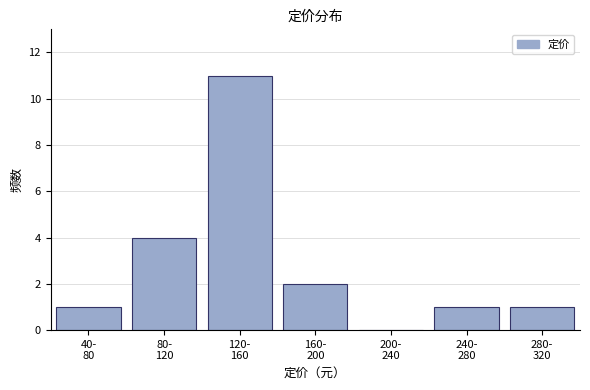

What is the greatest value displayed?

11